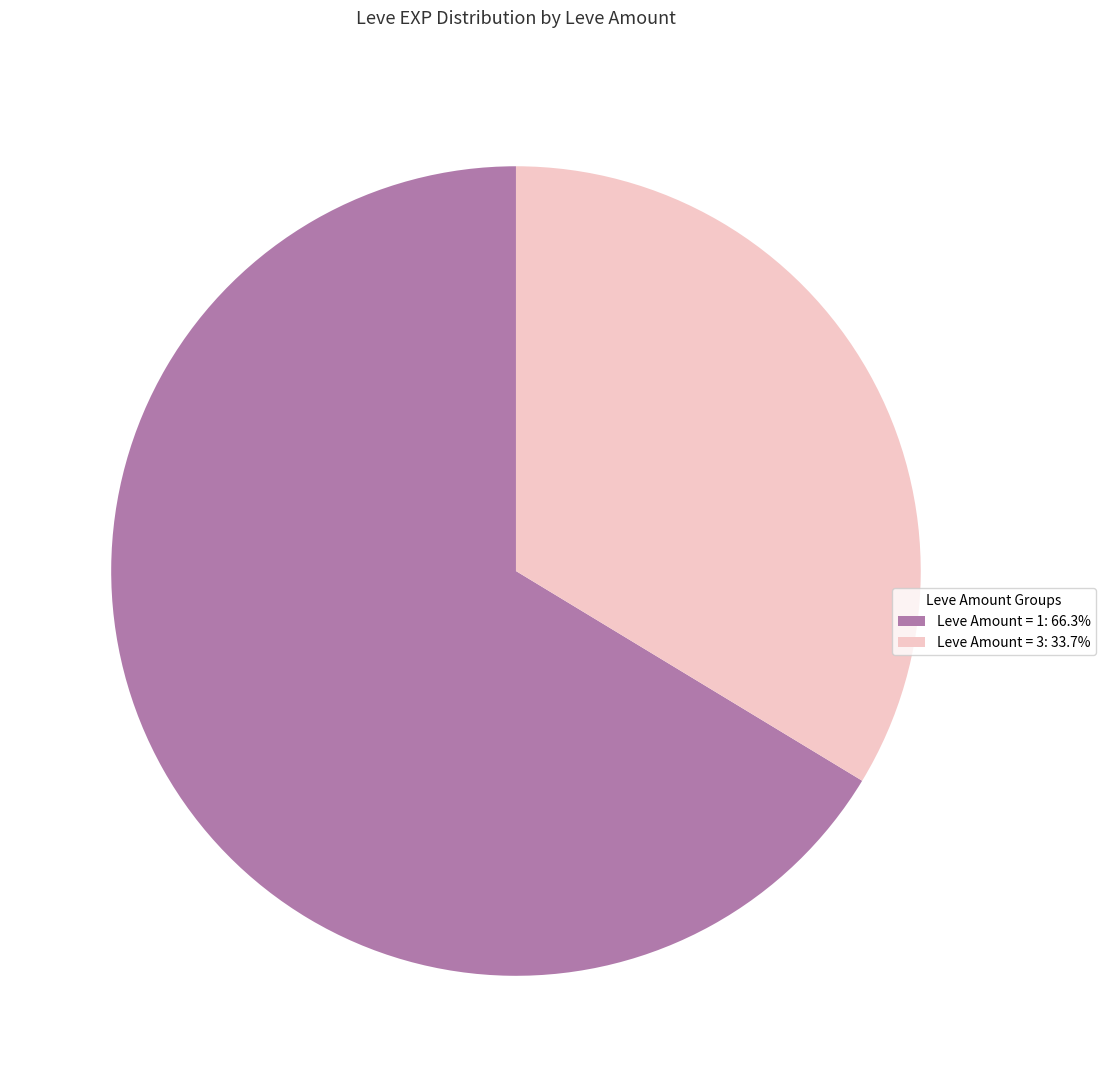

Is there any slice that represents more than half of the pie?

Yes